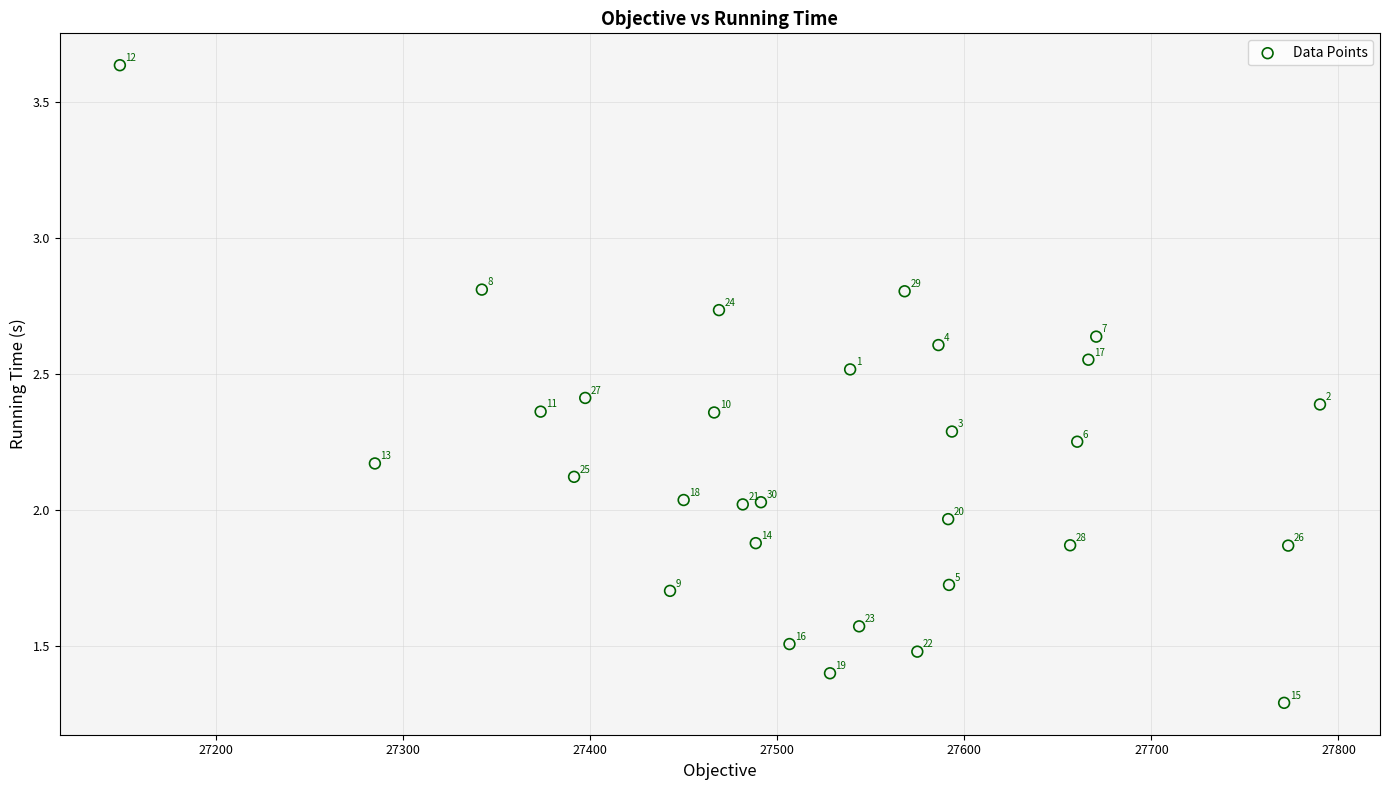

What is the range of Y values (max minus min)?

2.3